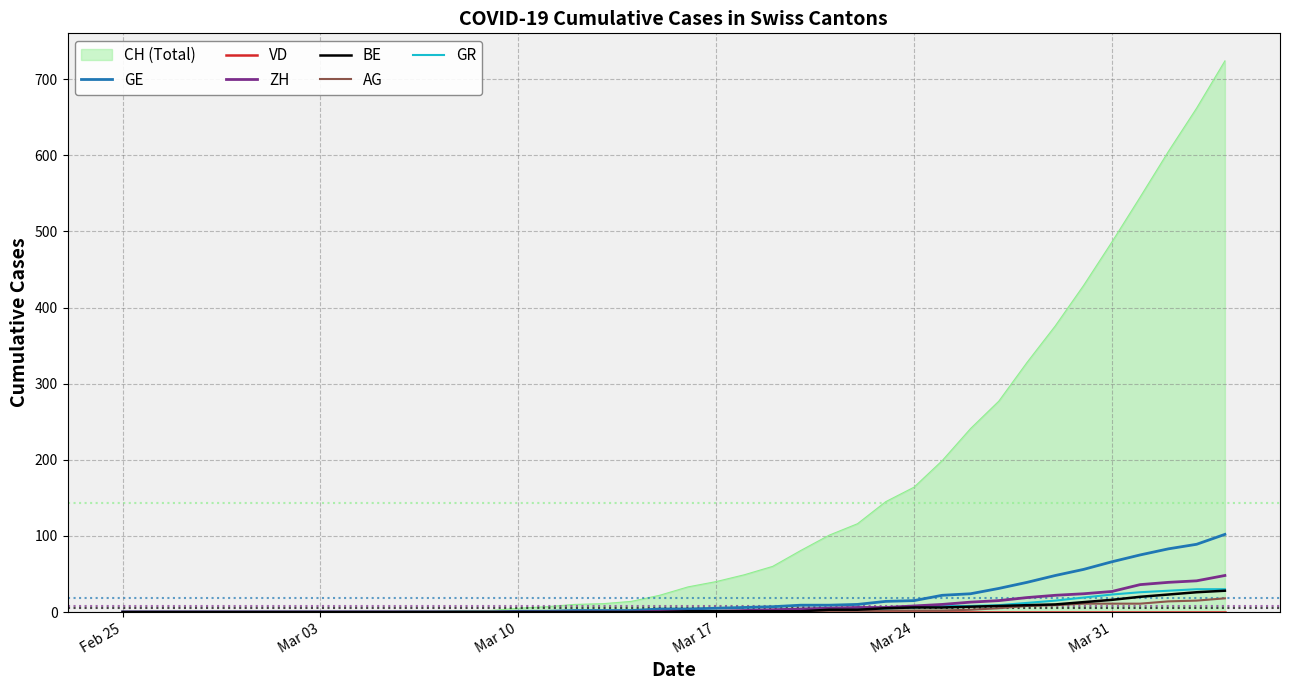

True or false: AG and BE intersect in this chart.

False